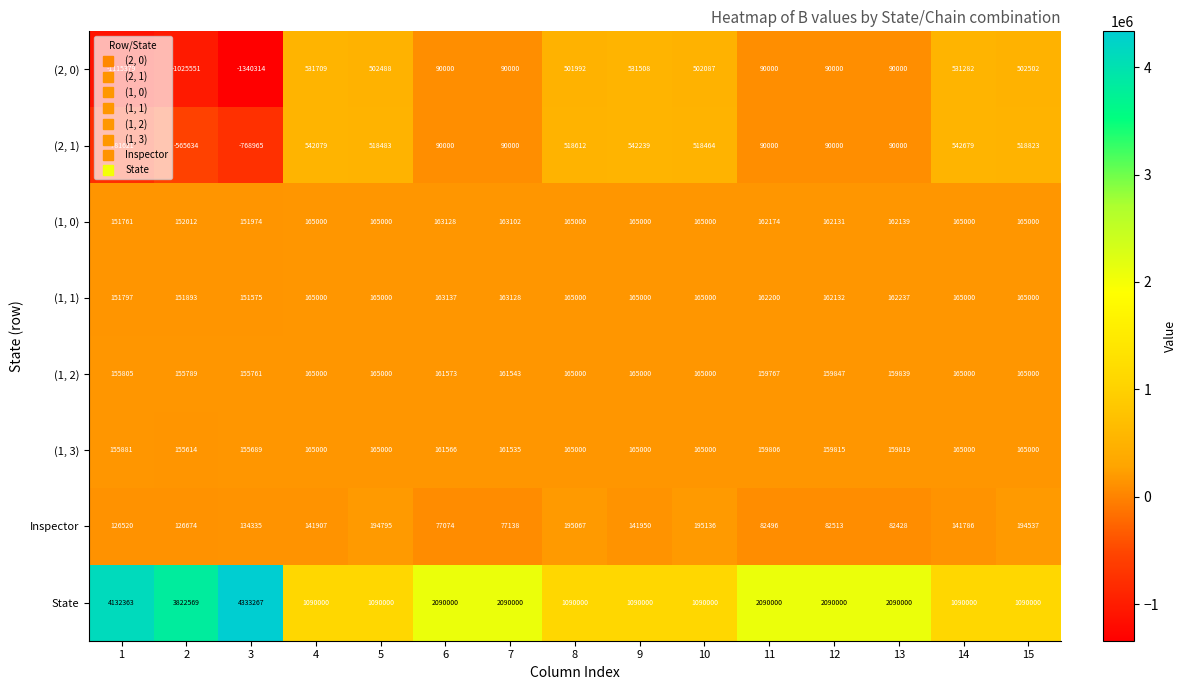

True or false: State has a value of 2813453 at 3.

False